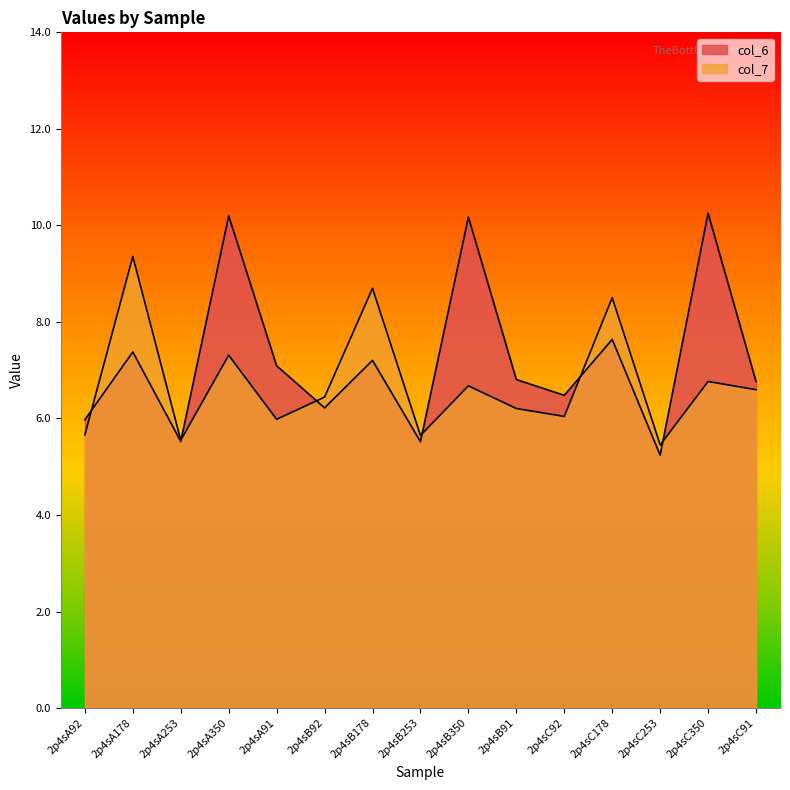

Which series ends up on top after the final intersection of col_6 and col_7?

col_6